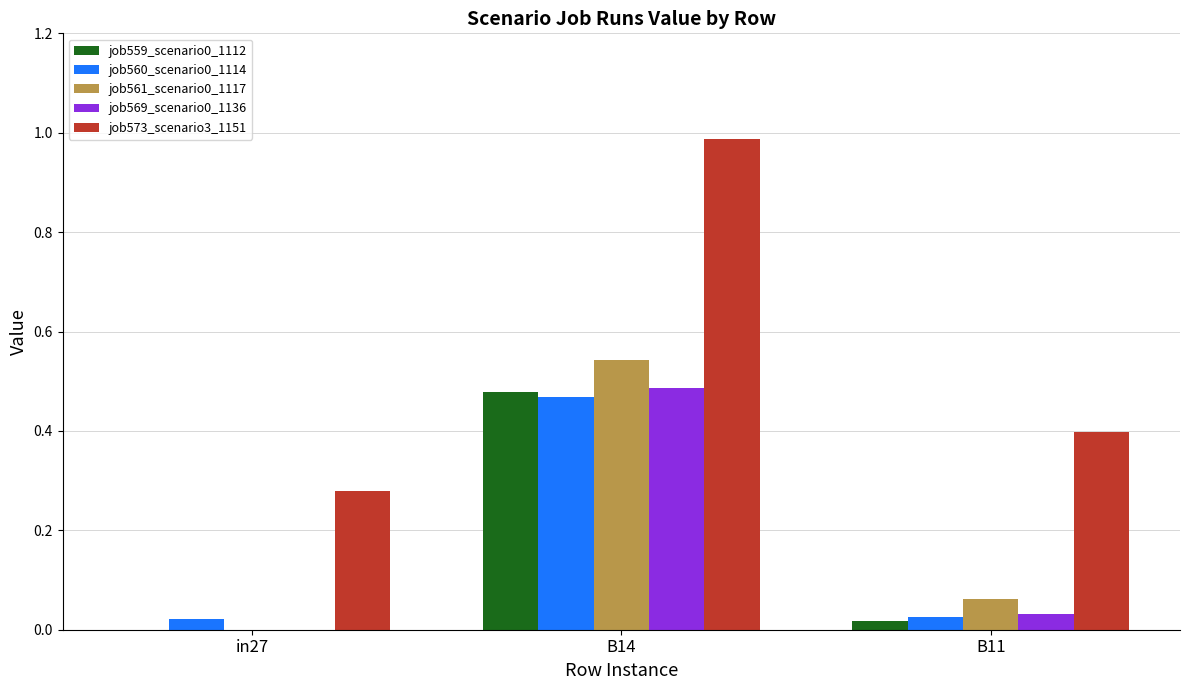

Which series has the largest range (max minus min)?

job573_scenario3_1151